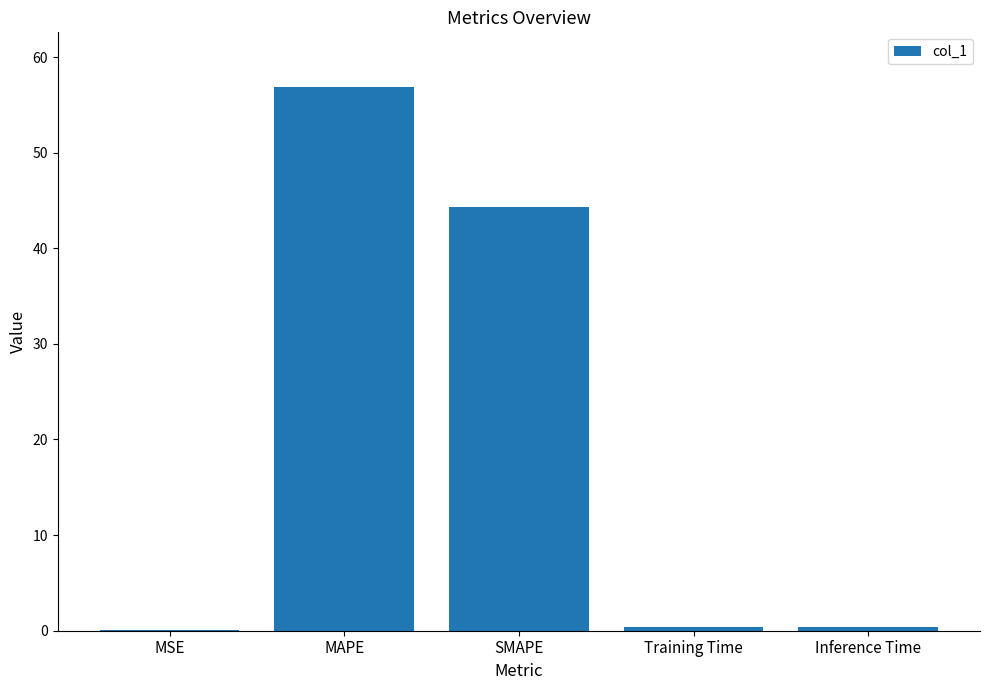

Which has a higher value, Training Time or SMAPE?

SMAPE